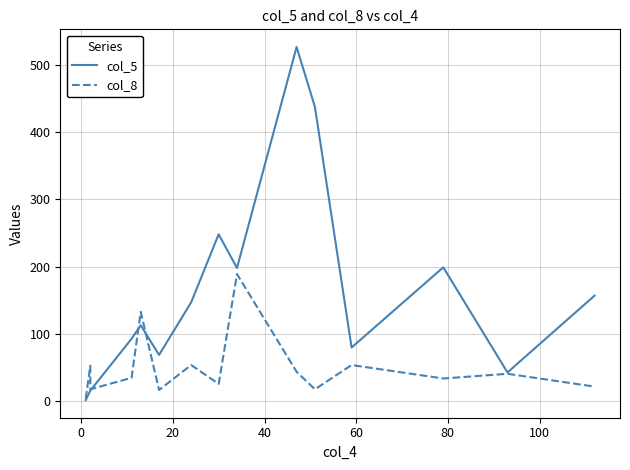

How many values in the col_8 series are below 35?

7